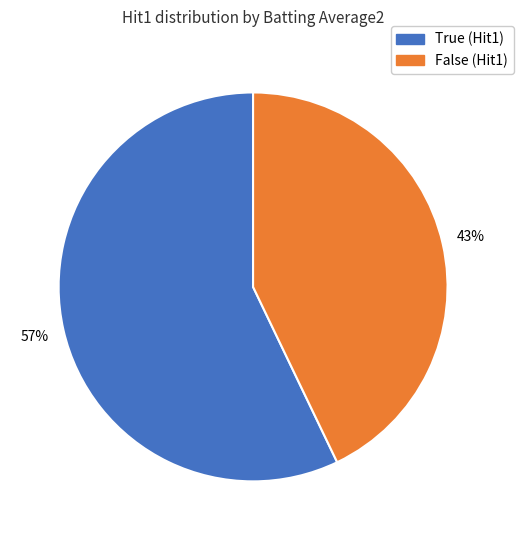

How many segments does this pie chart have?

2